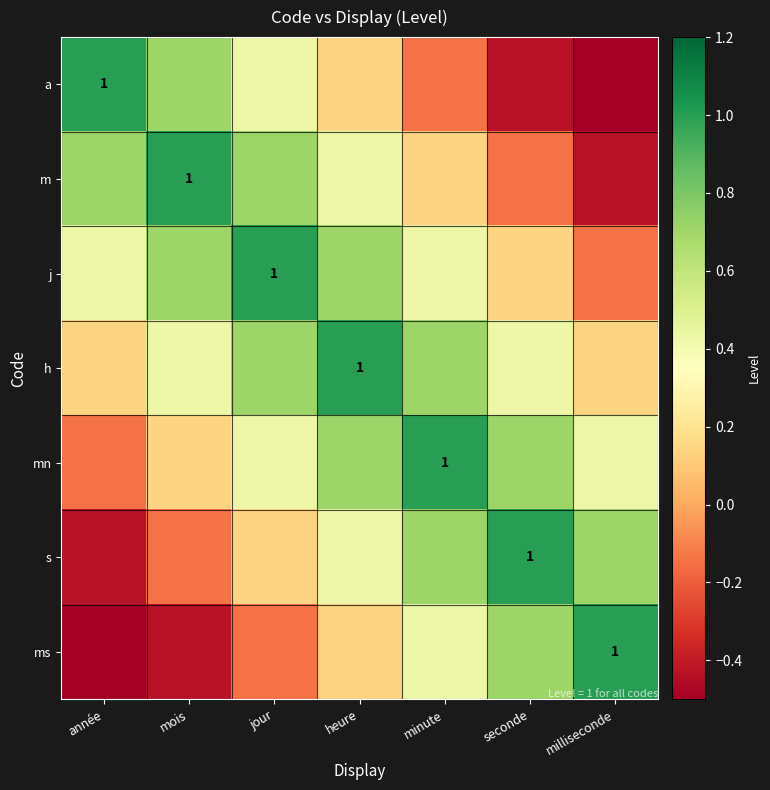

What is the difference between the highest and lowest values at seconde?

1.4